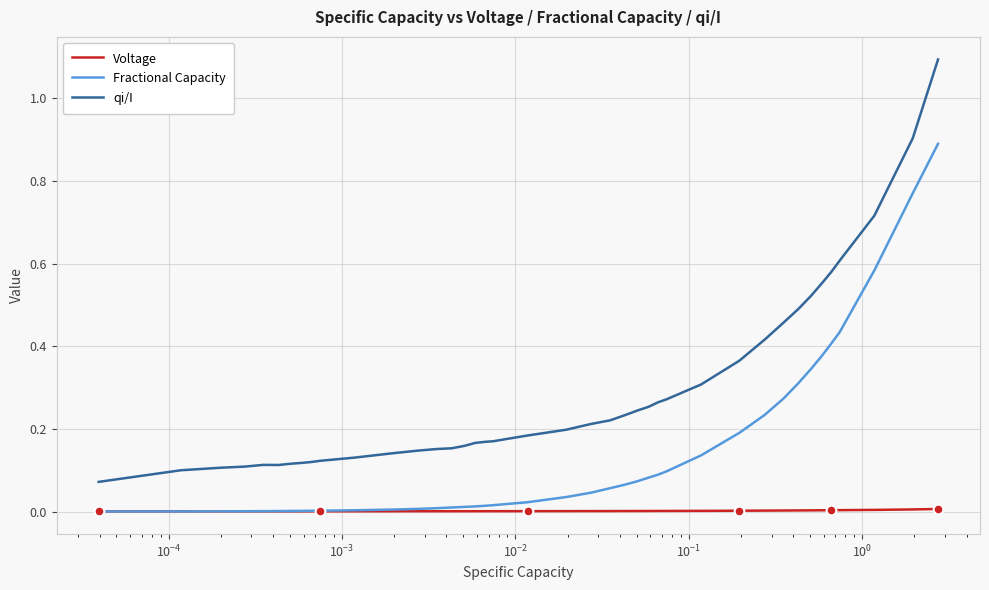

List the series in order of their overall mean, highest first.

qi/I, Fractional Capacity, Voltage